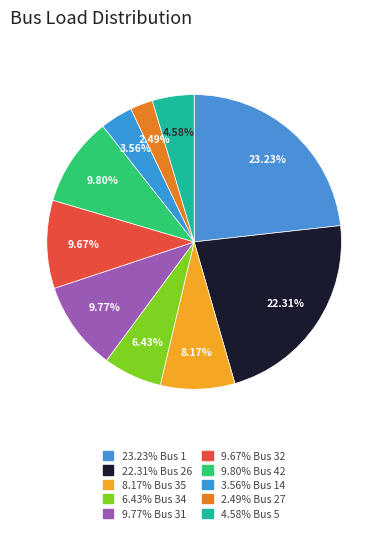

How many slices are in this pie chart?

10